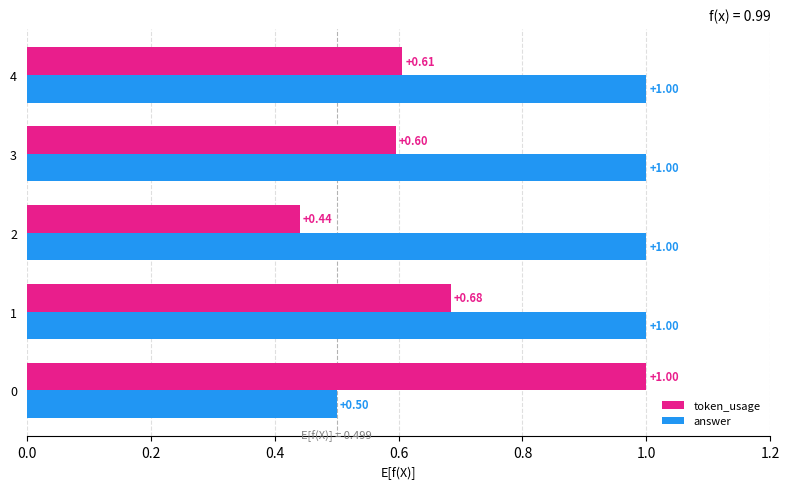

List the labels in order of token_usage value, smallest first.

2, 3, 4, 1, 0